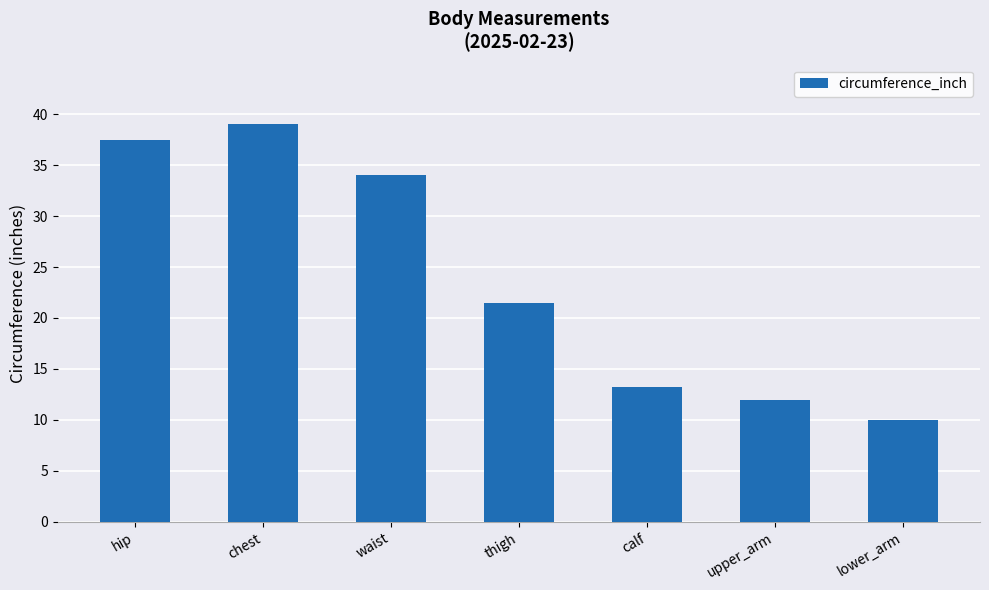

Which label corresponds to the largest value in the chart?

chest